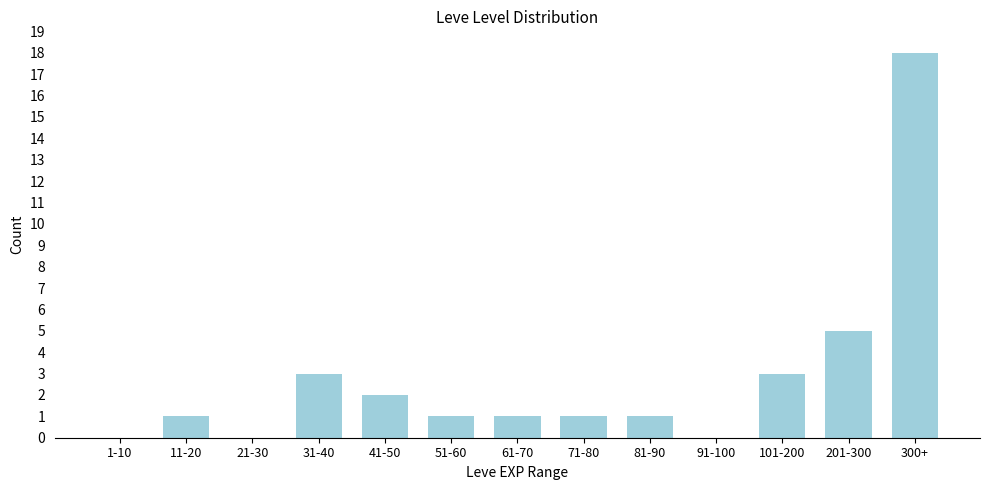

Reading left to right, list all the values displayed in this chart.

1-10=0	11-20=1	21-30=0	31-40=3	41-50=2	51-60=1	61-70=1	71-80=1	81-90=1	91-100=0	101-200=3	201-300=5	300+=18